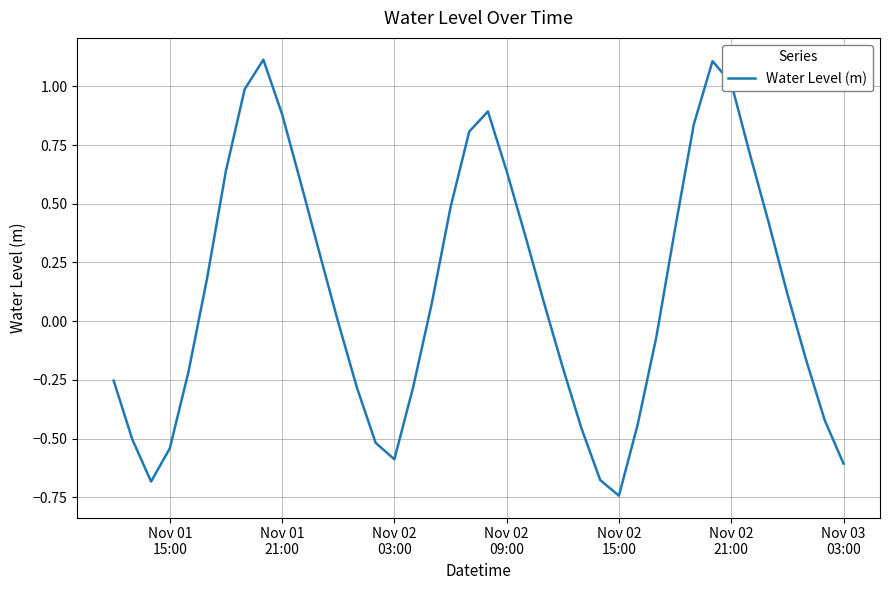

What is the greatest value displayed?

1.1